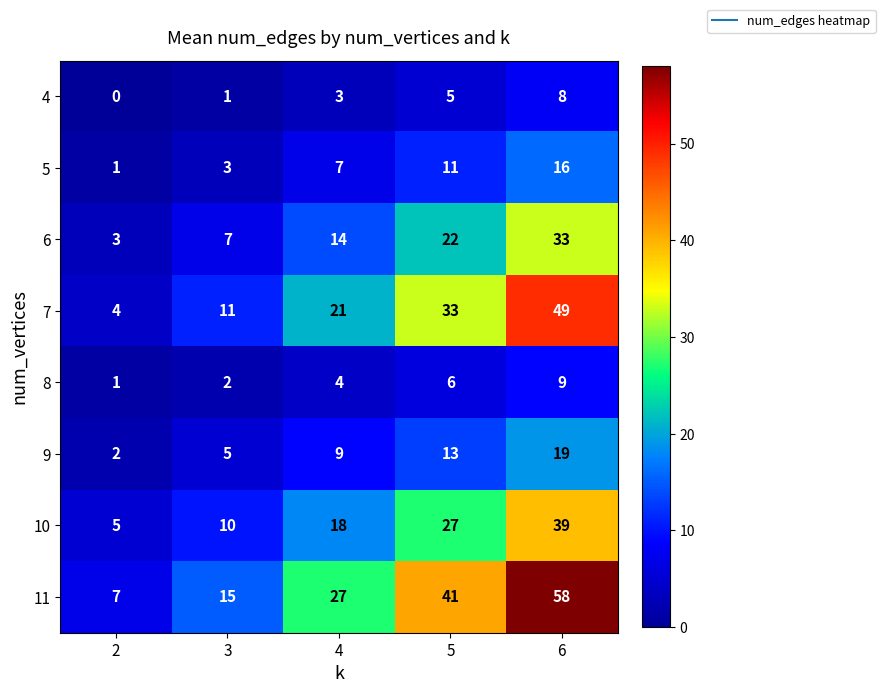

The value of 9 at 6 is 19. True or false?

True